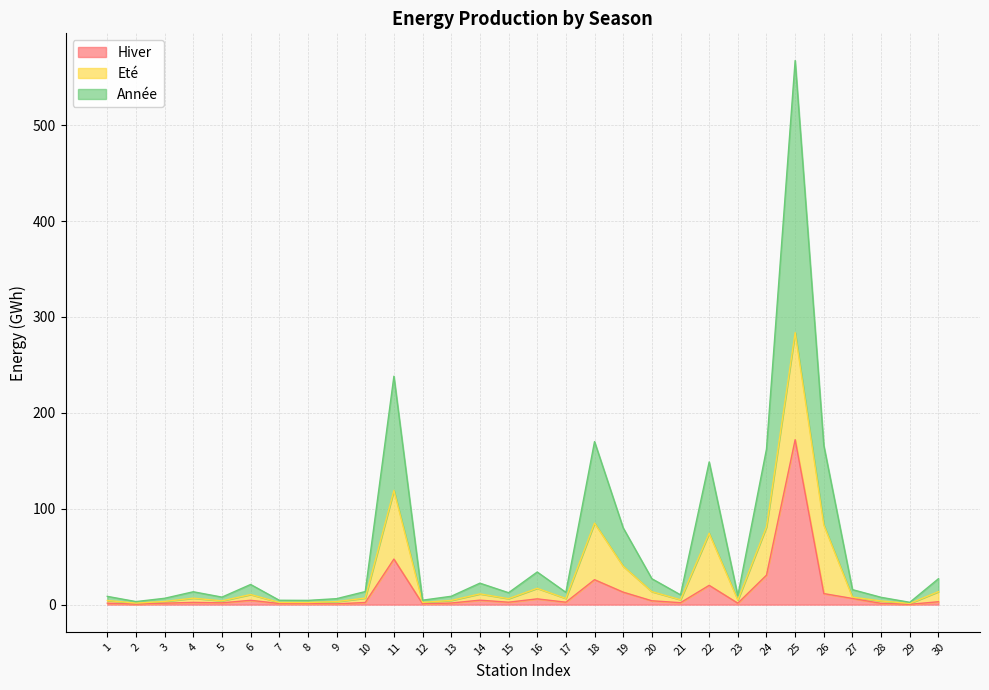

The Hiver series shows 0.5 at 21. True or false?

False